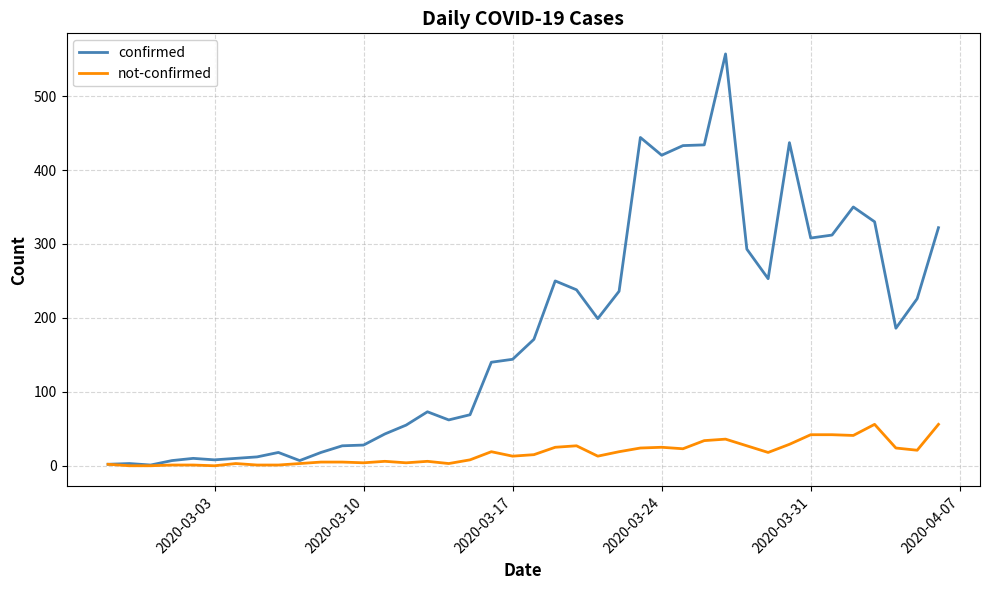

List the series in order of their overall mean, lowest first.

not-confirmed, confirmed